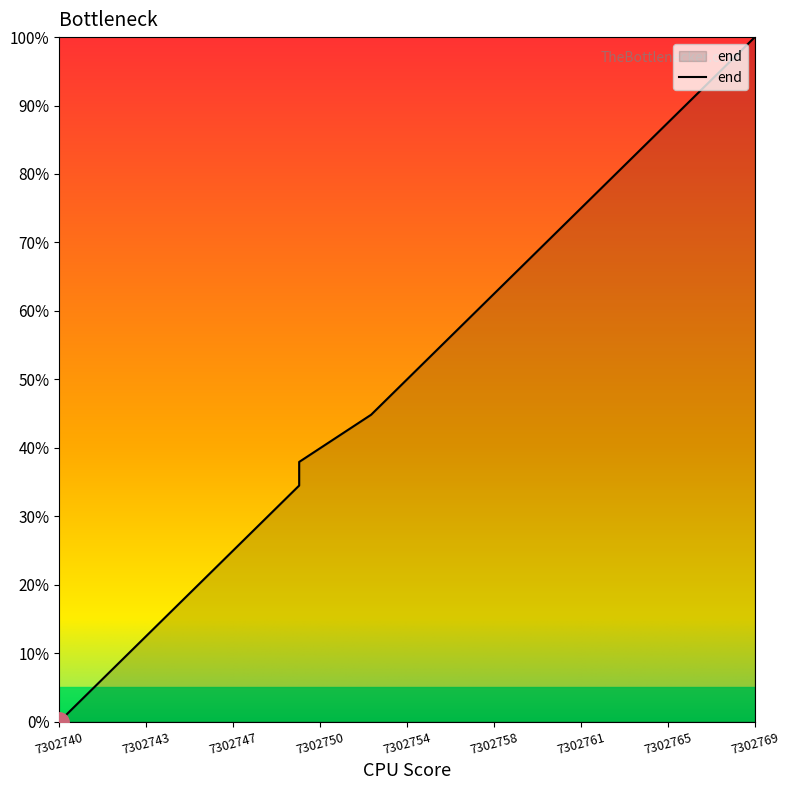

True or false: there are more than 0 points higher than both neighbors.

False